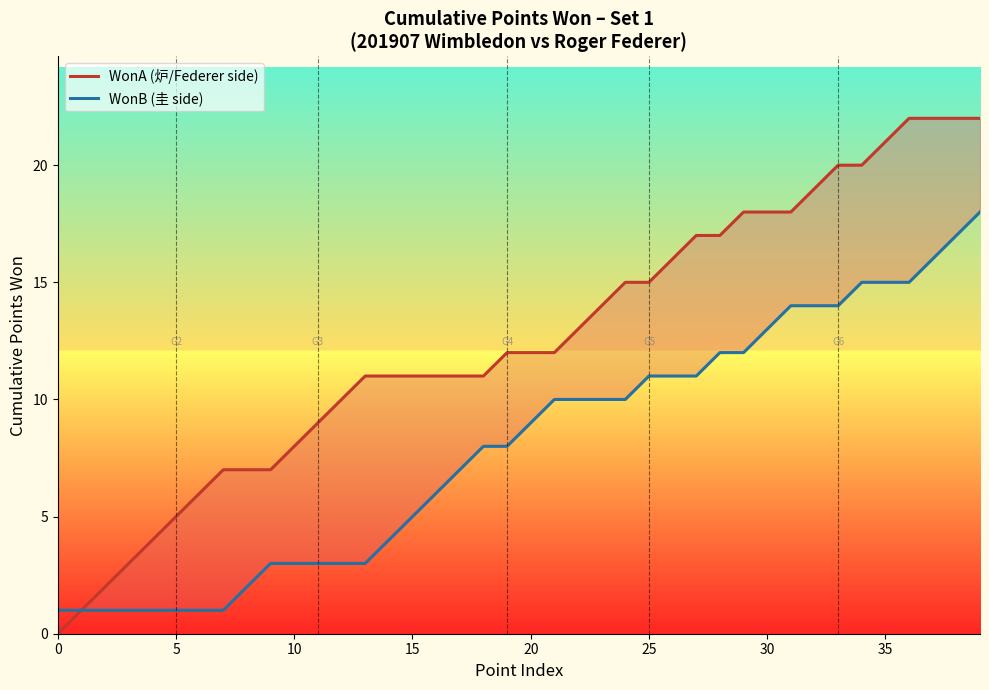

True or false: WonA (炉/Federer side) and WonB (圭 side) cross at least once.

False